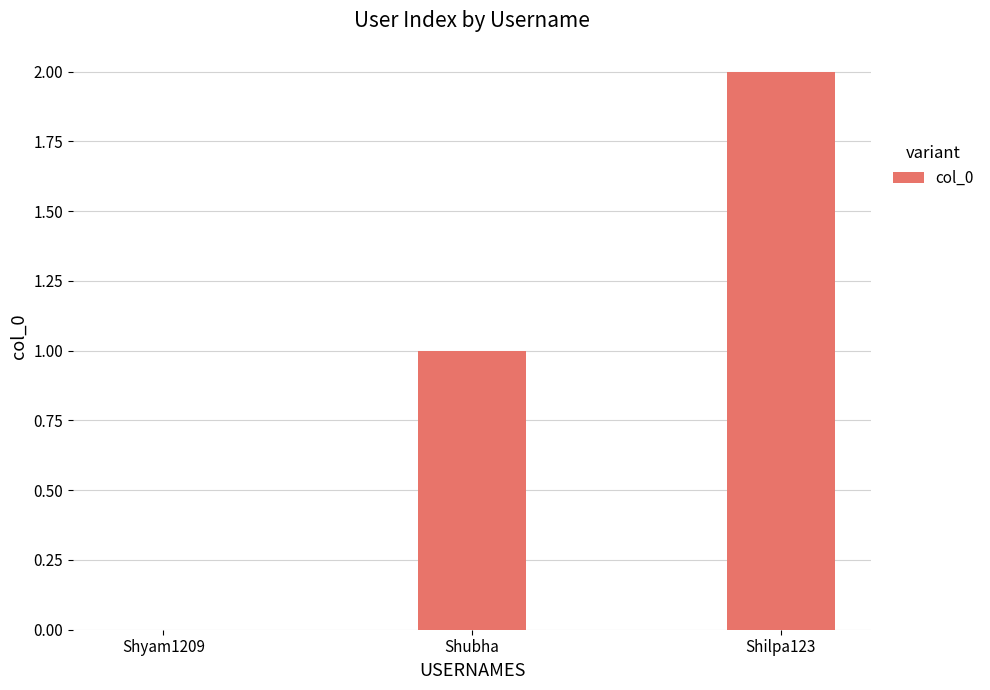

The chart shows a value of 3 at Shilpa123. True or false?

False